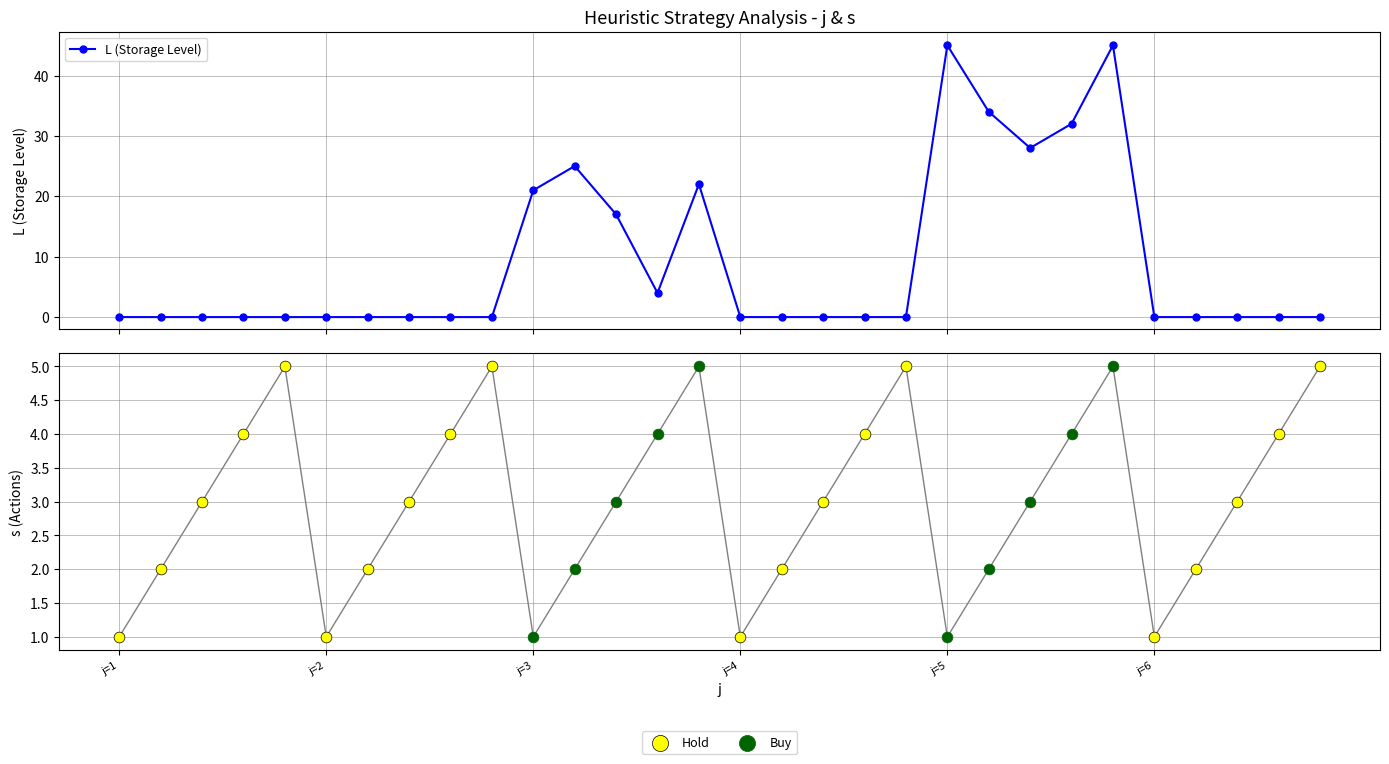

Which series has the largest total across all categories?

L